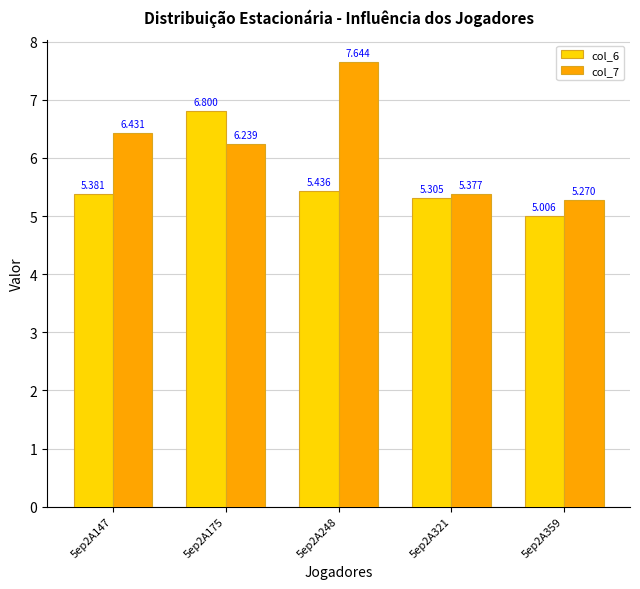

Reading right to left, extract all data points from this chart.

col_6: 5.0	5.3	5.4	6.8	5.4
col_7: 5.3	5.4	7.6	6.2	6.4